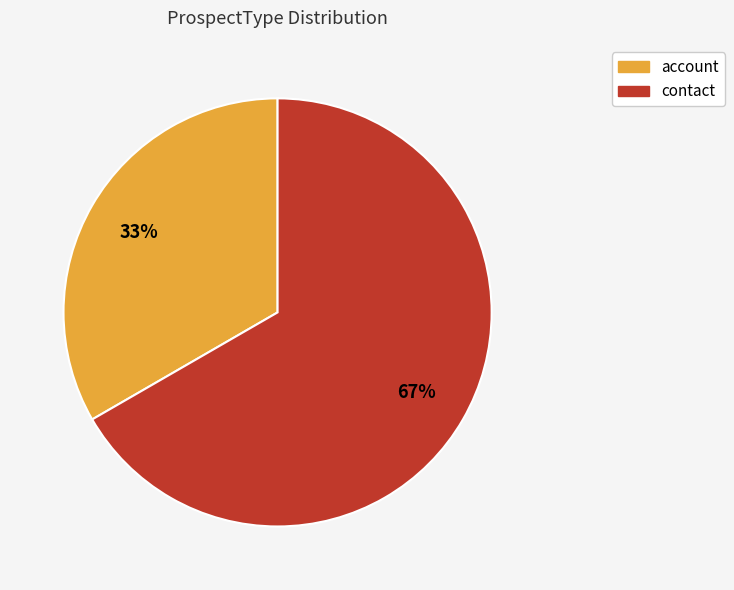

Is the sum of contact and account greater than half?

Yes